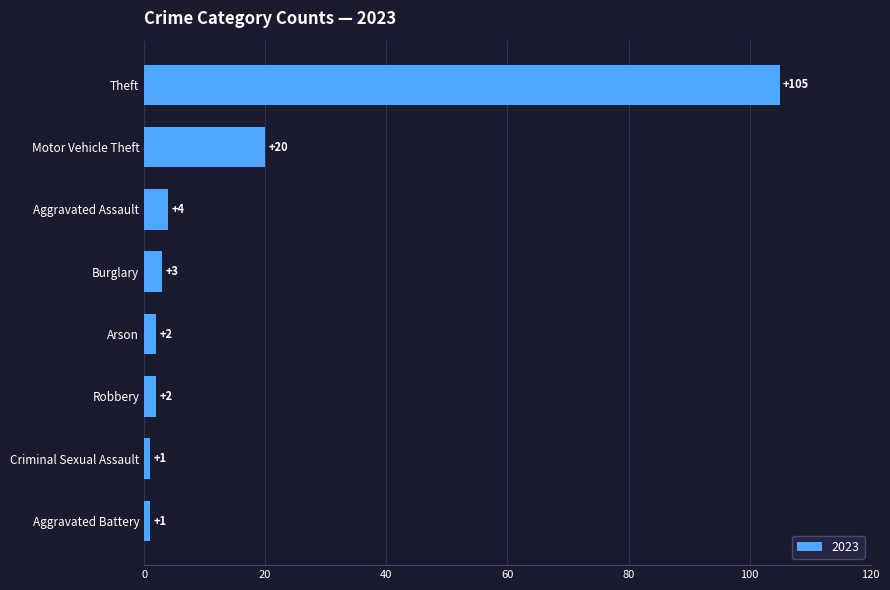

At which category does the chart reach its peak across all series?

Theft